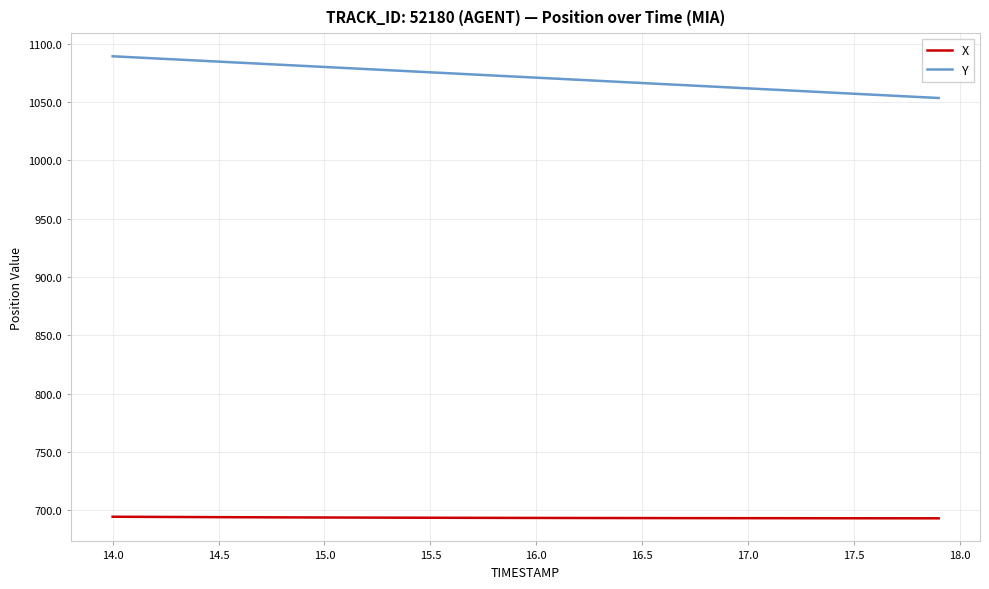

Which series has the widest spread of values?

Y